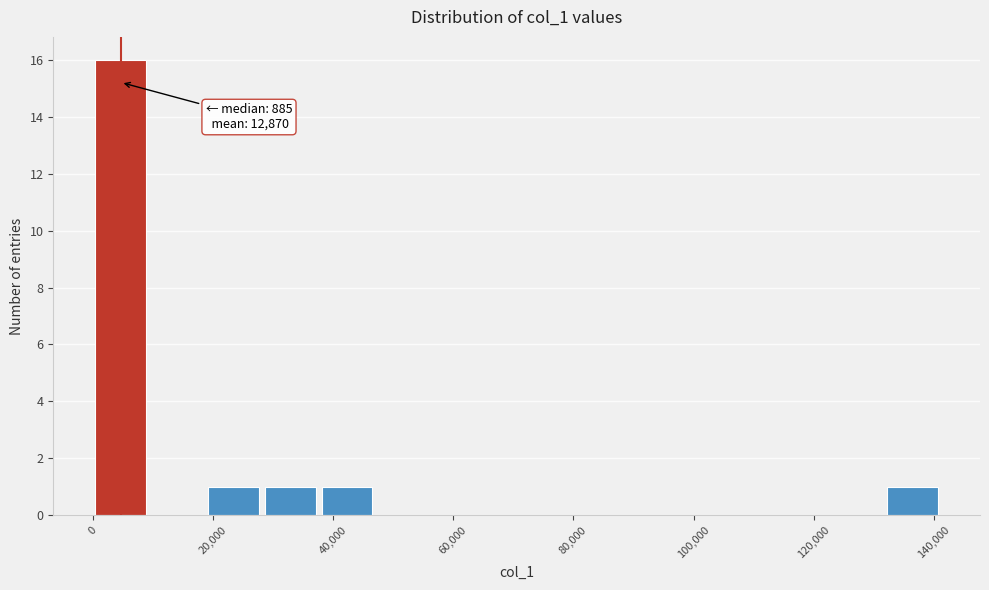

Over which range of the x-axis is the bar tallest?

0 to 10000